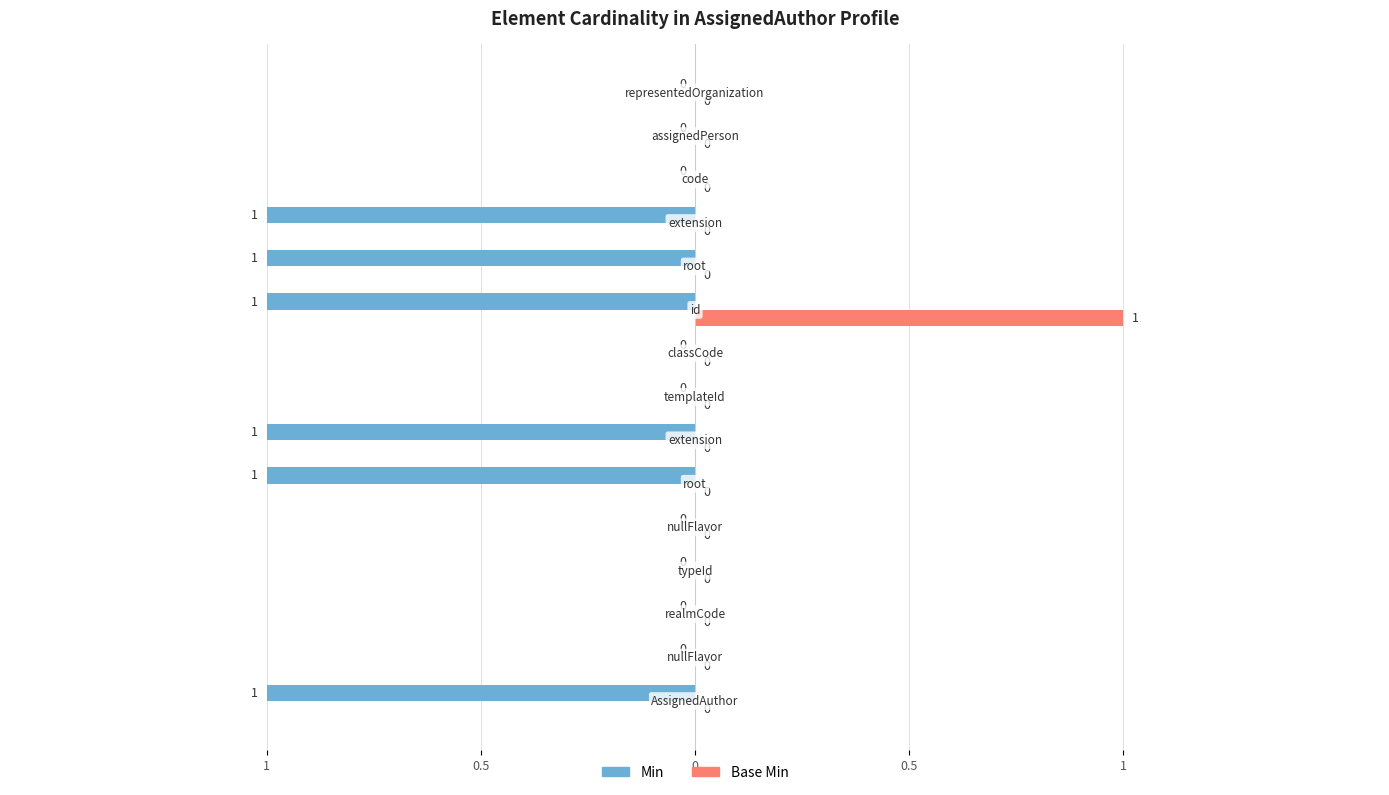

What are all the series names shown in the legend?

Min, Base Min